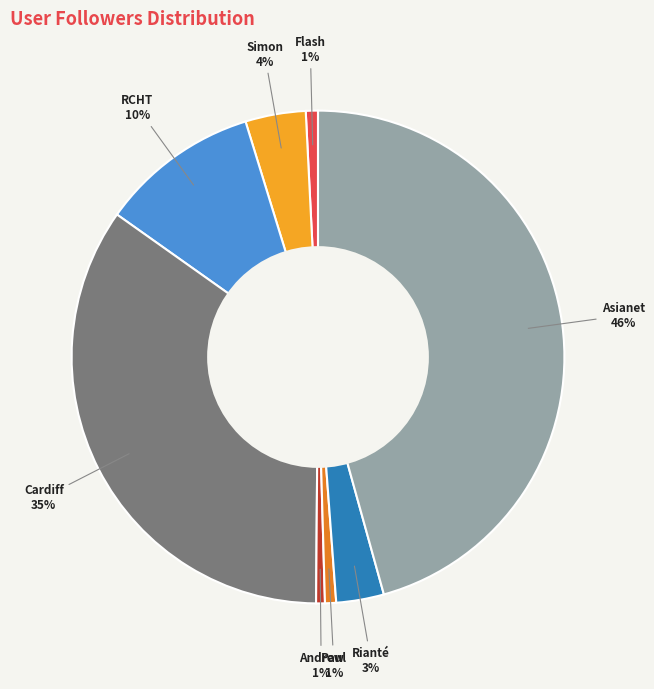

To the nearest percent, what is the difference between the largest and smallest slice percentages?

45%